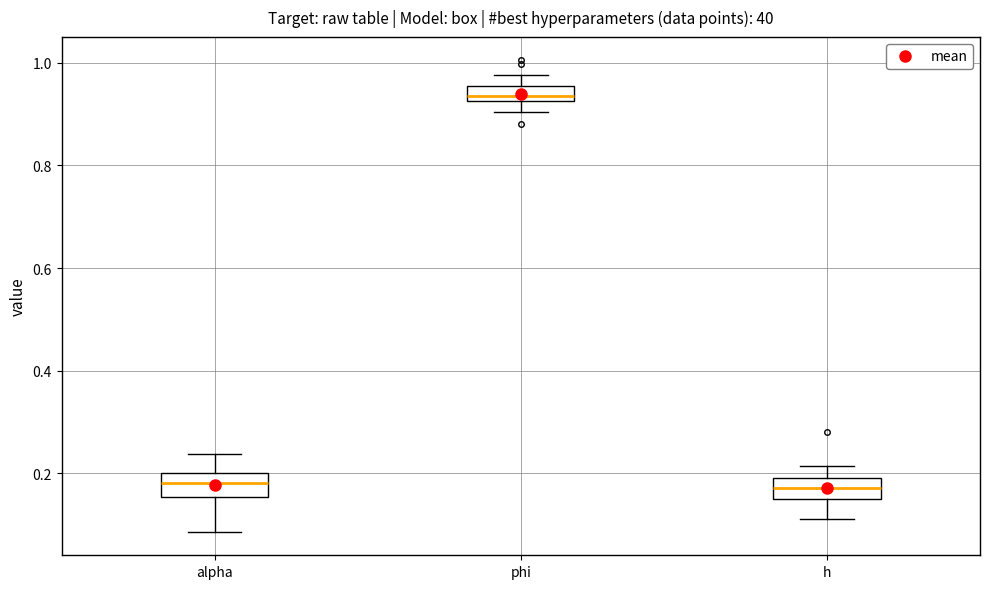

Where is the lower edge of the box for phi on the y-axis? The values are not printed on the chart, so give them approximately, as read against the axis.

0.92